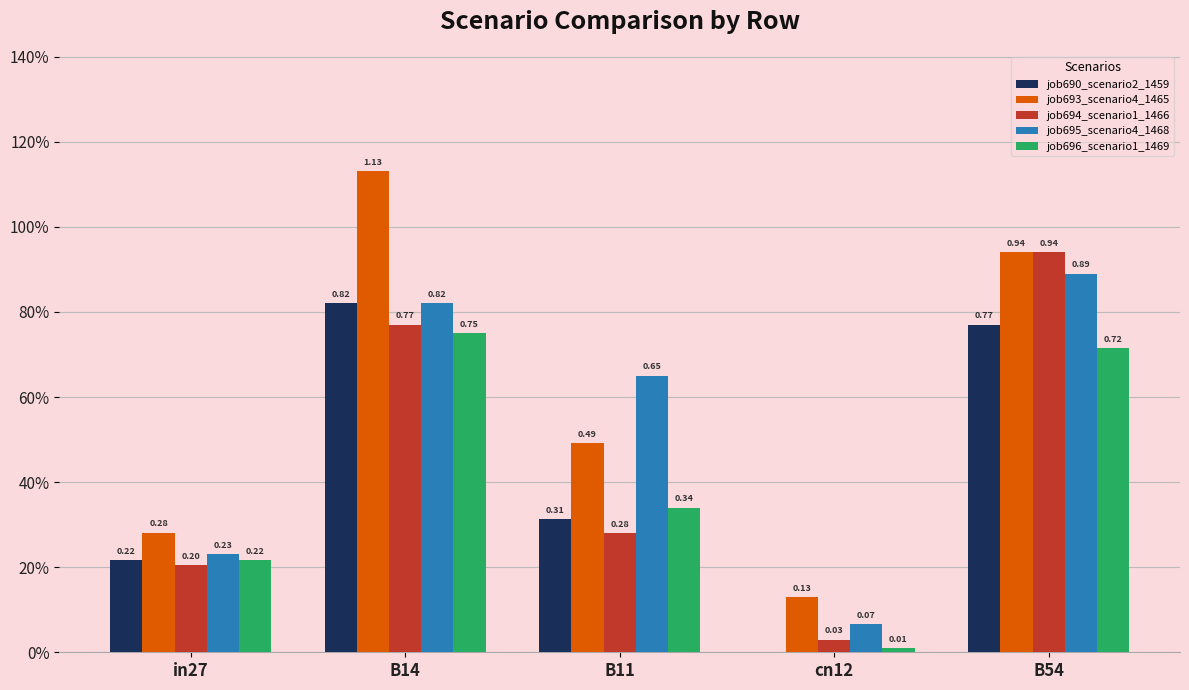

The value of job693_scenario4_1465 at B11 is 0.5. True or false?

True